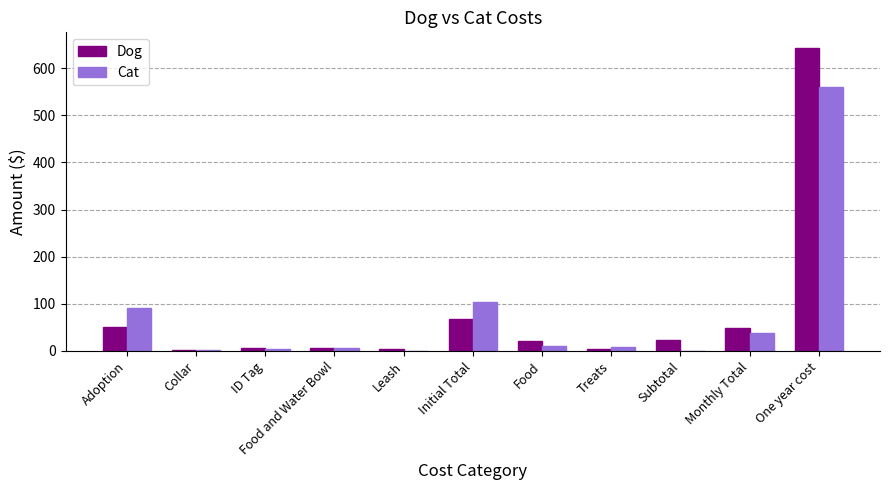

What is the sum of all Dog values?

876.0